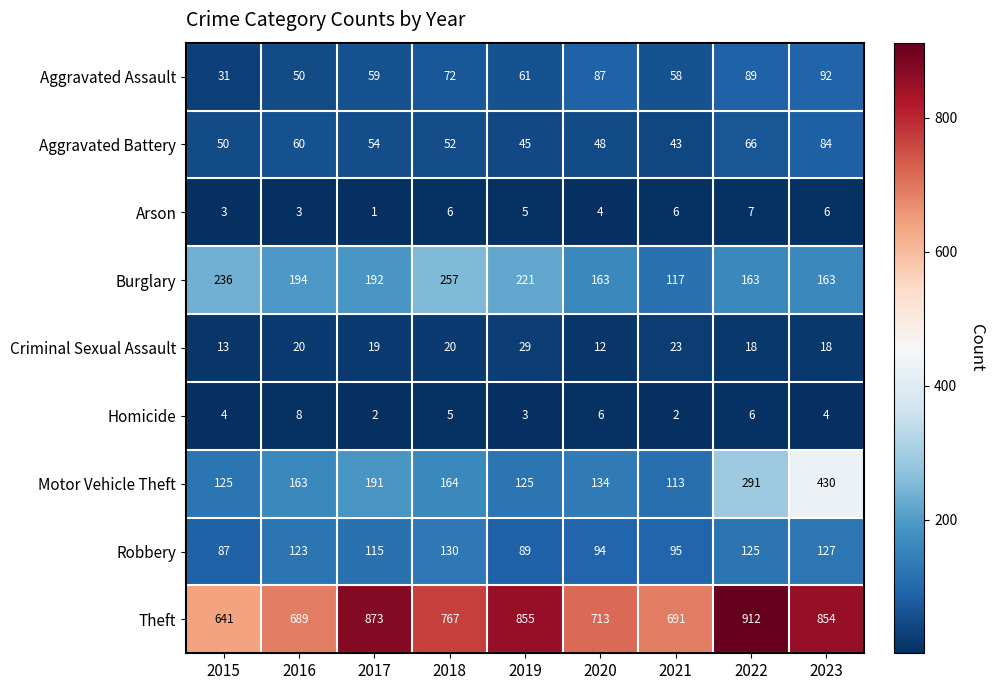

Is it true that Criminal Sexual Assault equals 4 at 2015?

False